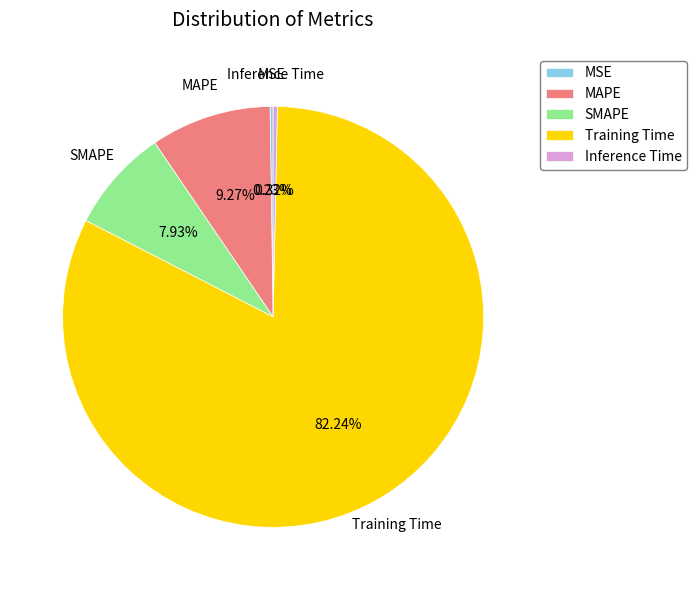

Is the sum of Inference Time and SMAPE greater than half?

No